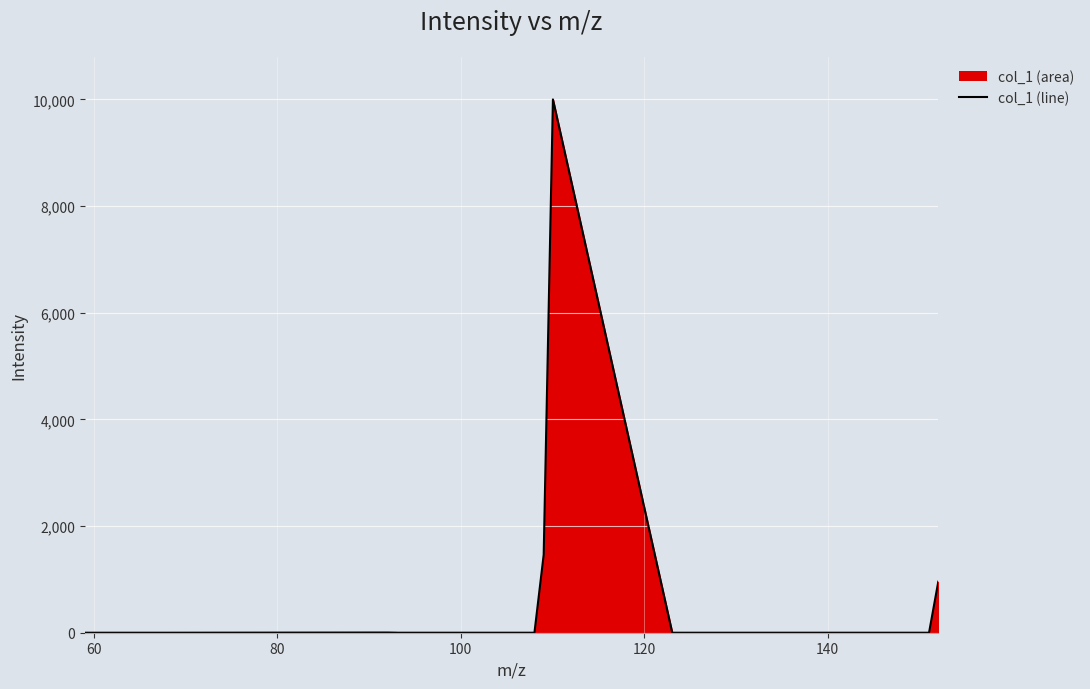

What is the greatest value displayed?

10000.0